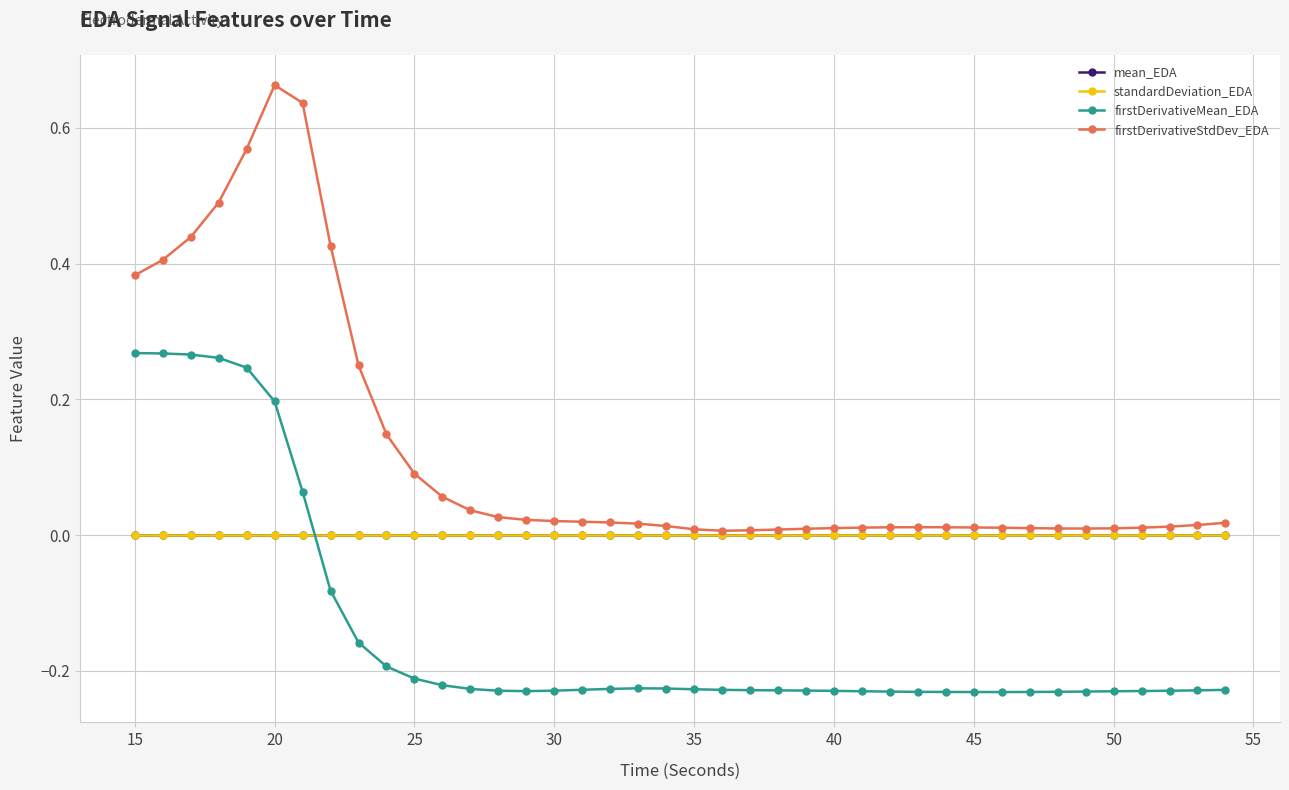

True or false: firstDerivativeMean_EDA and firstDerivativeStdDev_EDA intersect in this chart.

False